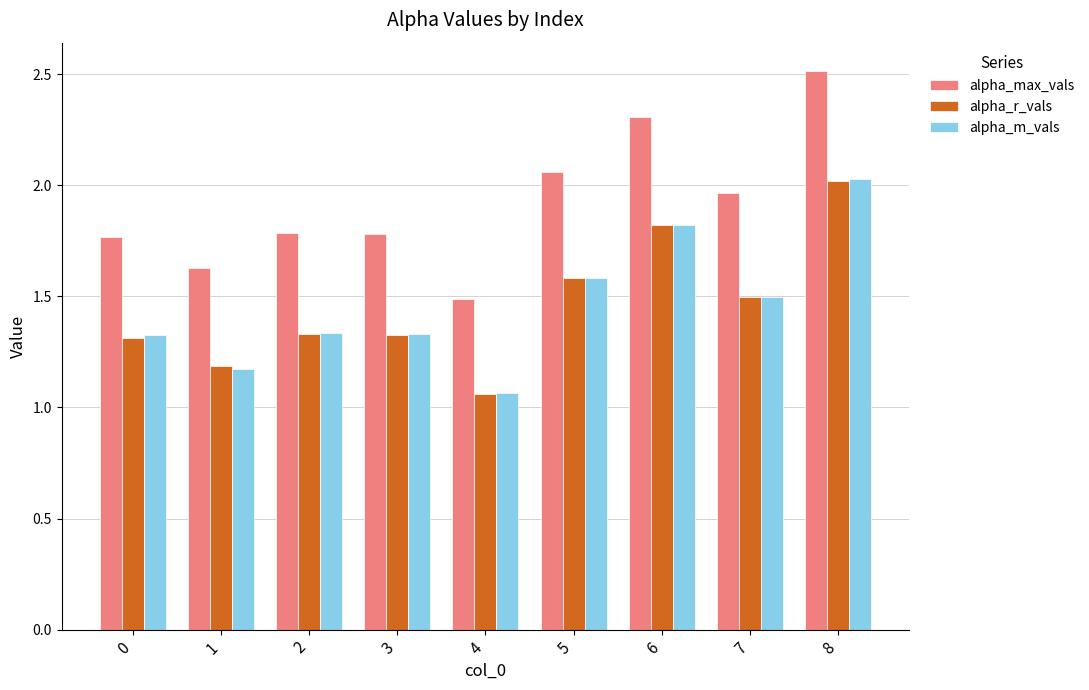

Is it true that alpha_r_vals equals 2.1 at 7?

False